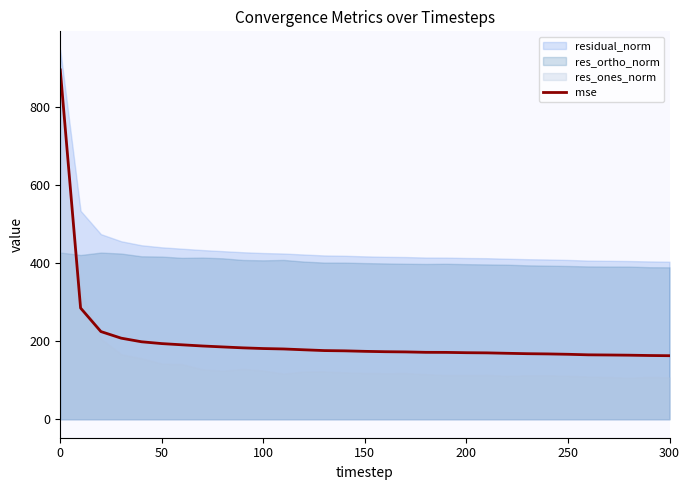

What is the maximum value for mse?

893.9